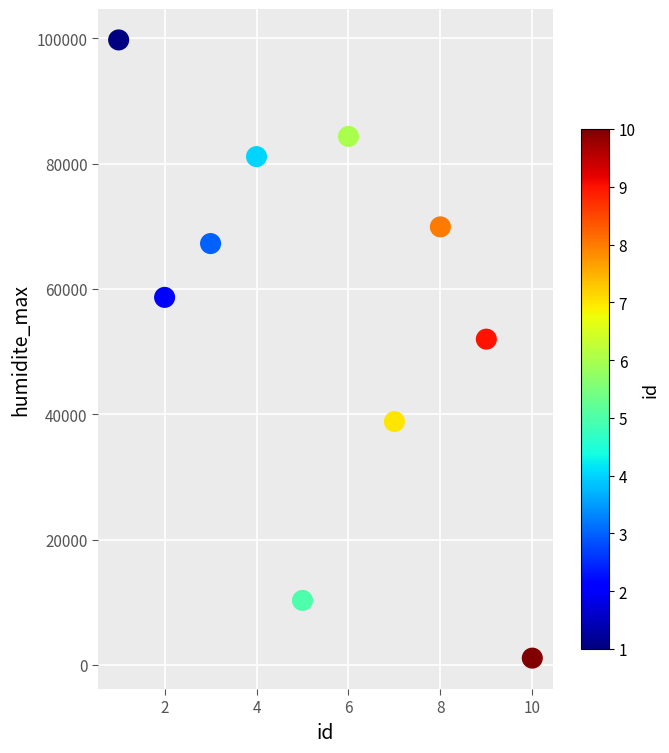

What is the range of Y values (max minus min)?

98675